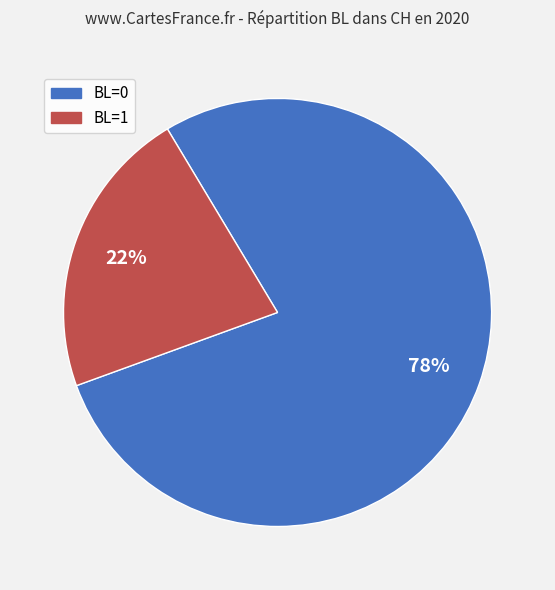

Is there a majority slice in this chart?

Yes